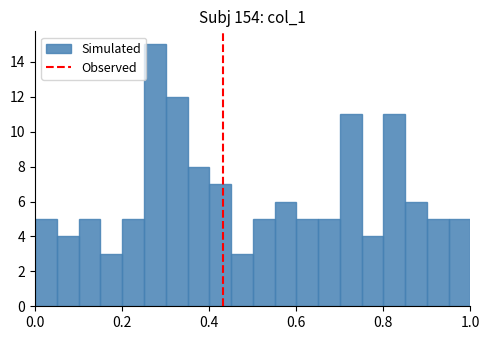

Around what value on the x-axis is the tallest bar? Give the approximate position of its centre, as read against the axis.

0.28